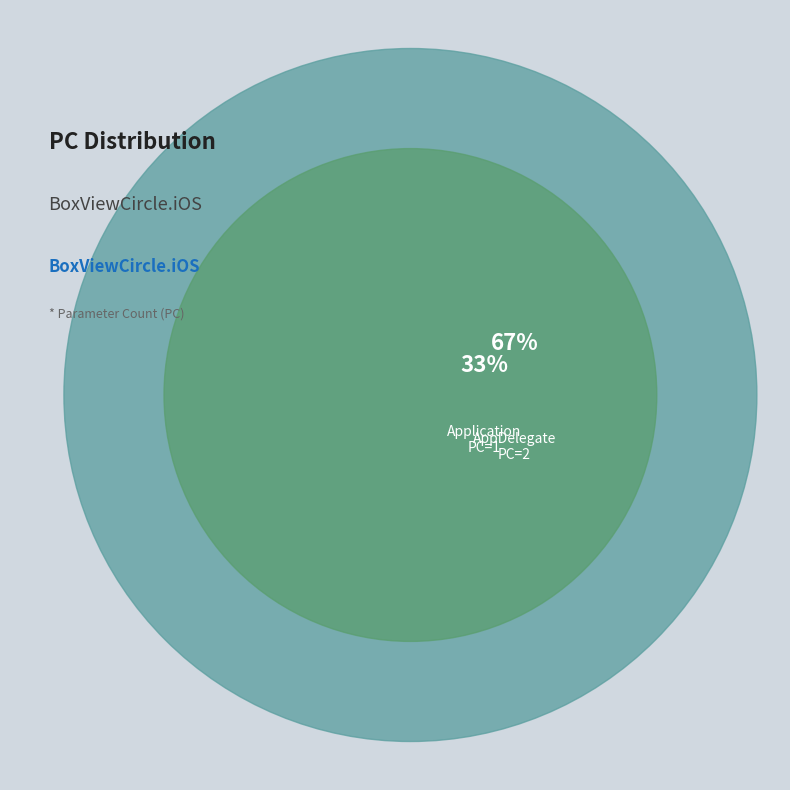

What is the change in value from Application to AppDelegate?

+1